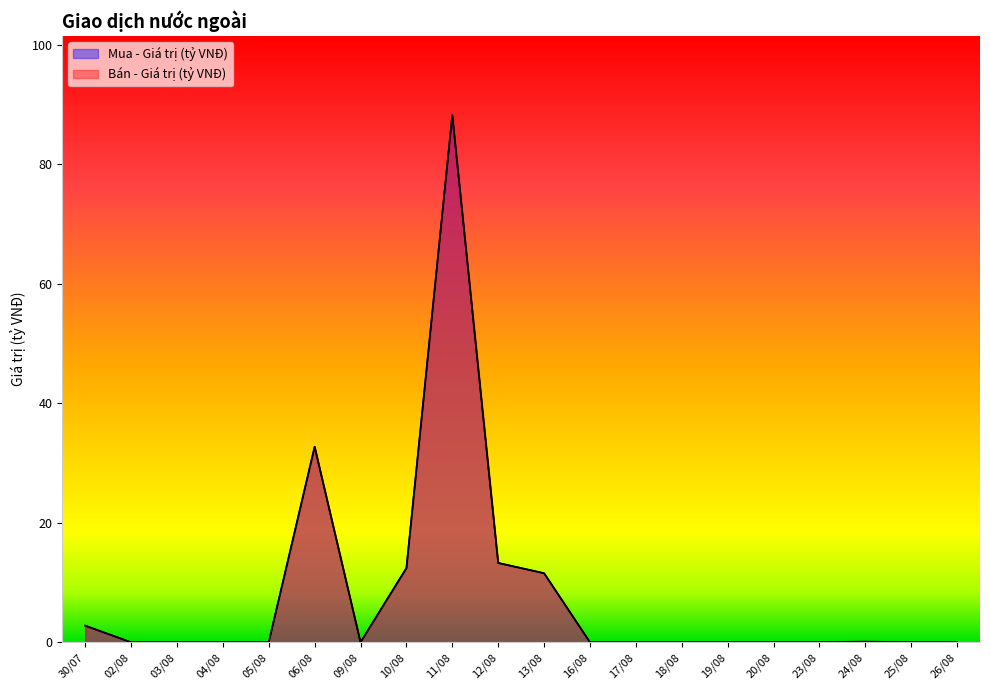

Between 09/08 and 03/08, which is larger?

09/08